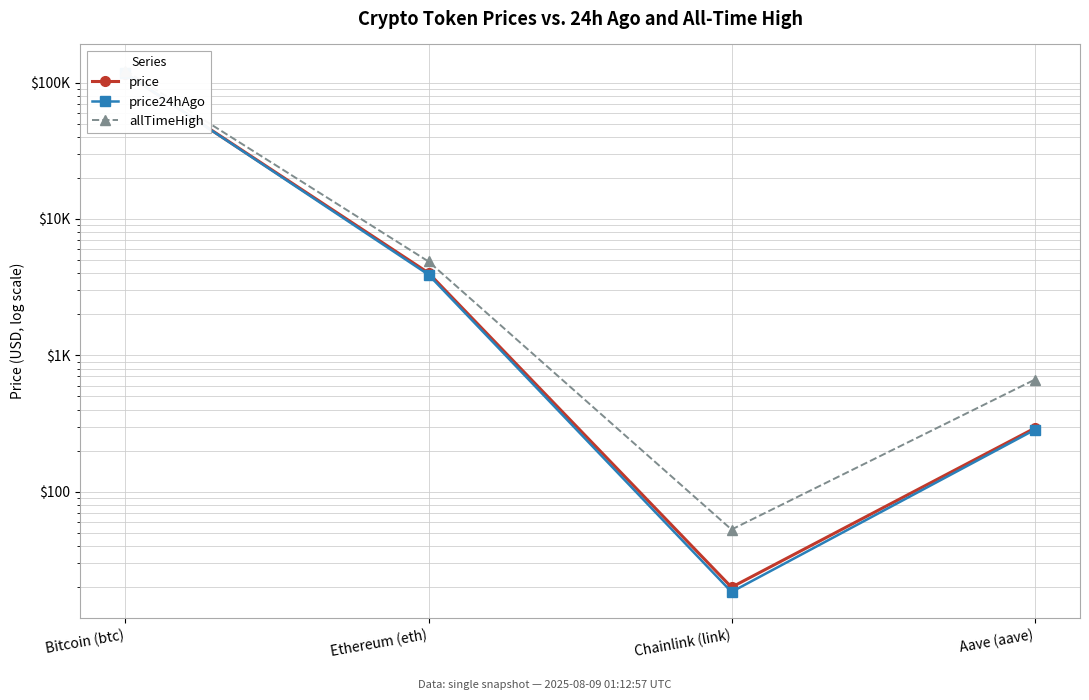

What is the difference between the price values at Bitcoin (btc) and Chainlink (link)?

116628.1